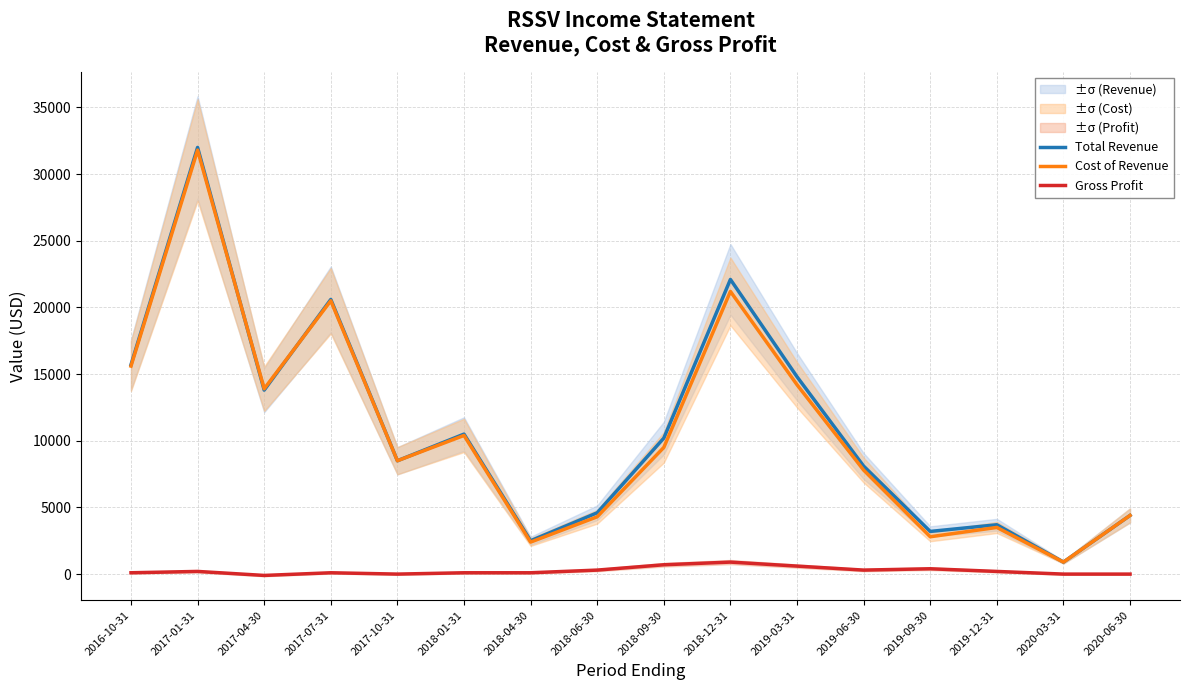

What is the label of the 15th point from the left?

2020-03-31